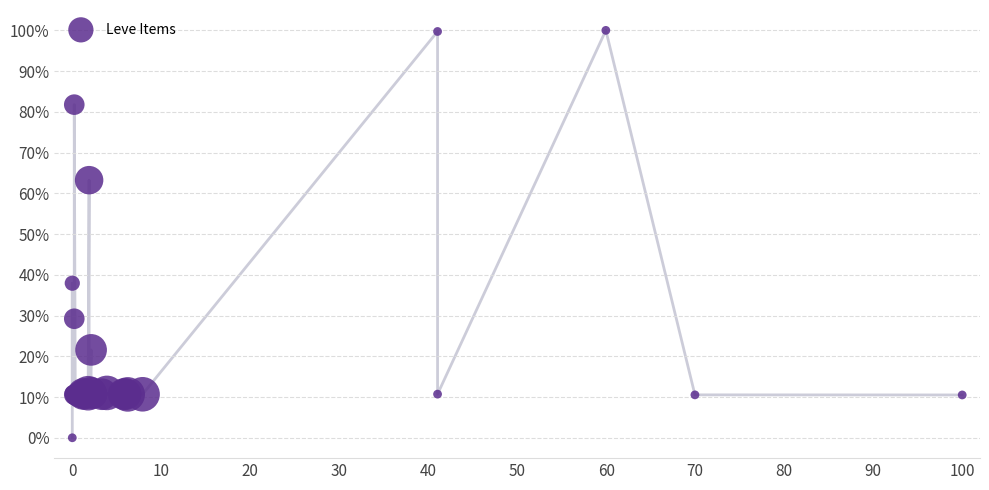

What Y value in the scatter plot is closest to 50?

37.9